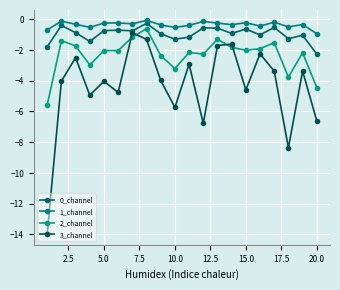

Does the chart have visible grid lines?

Yes